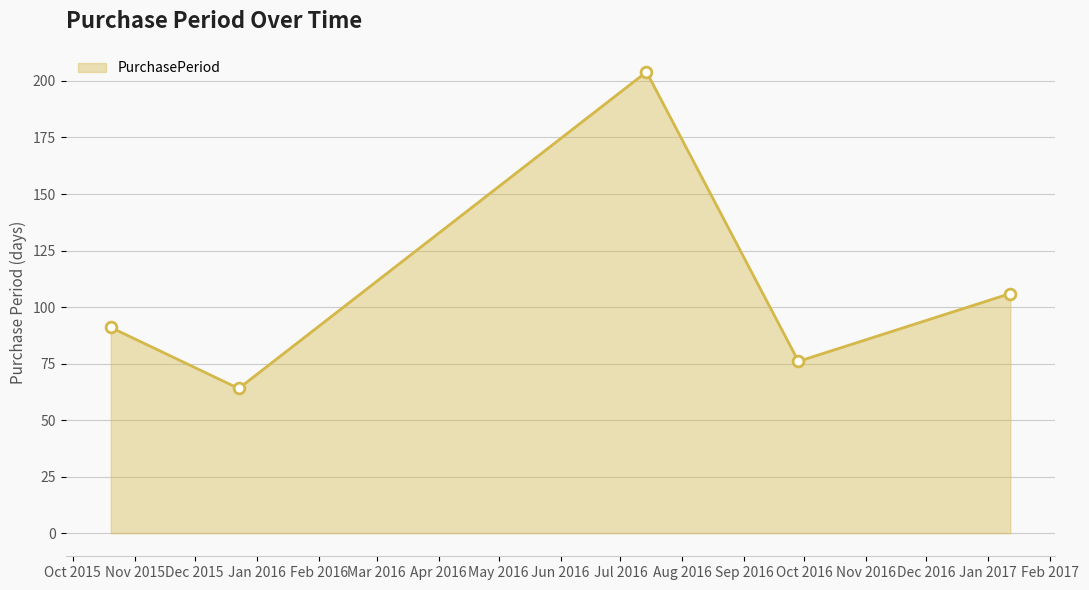

What is the difference between the maximum and minimum values?

140